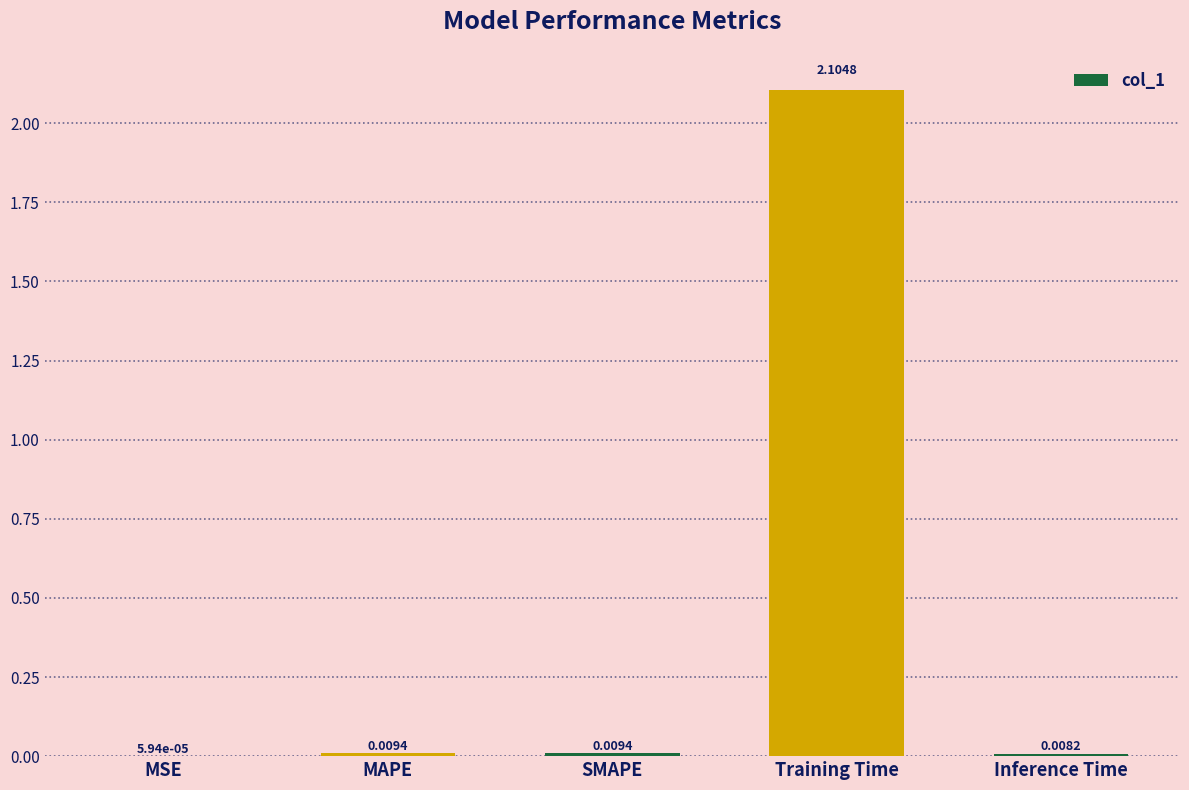

Which has a higher value, Inference Time or MSE?

Inference Time